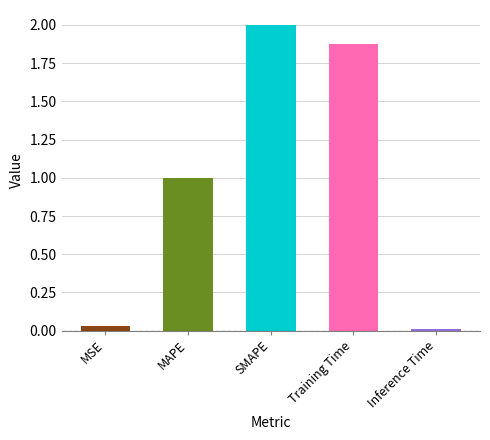

Read the value at SMAPE.

2.0